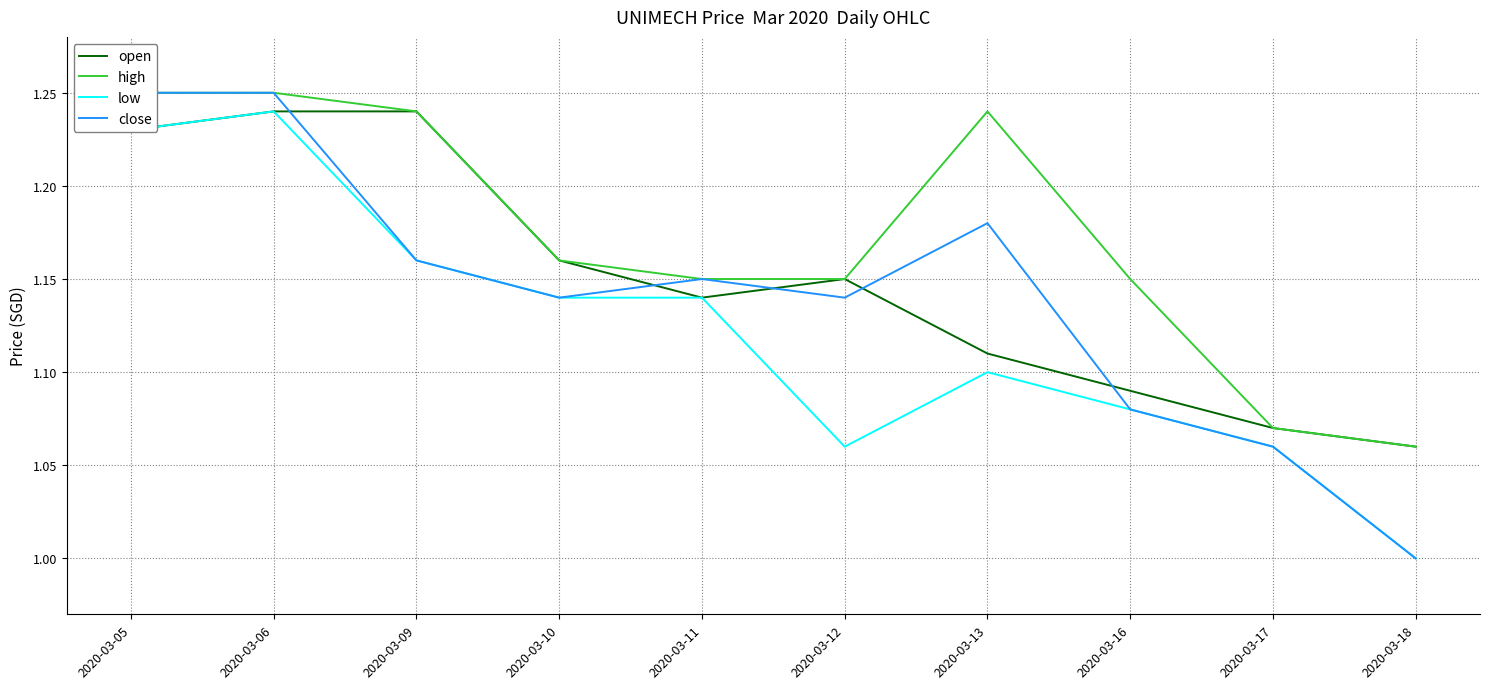

Which has a higher value, 2020-03-12 or 2020-03-11?

2020-03-12